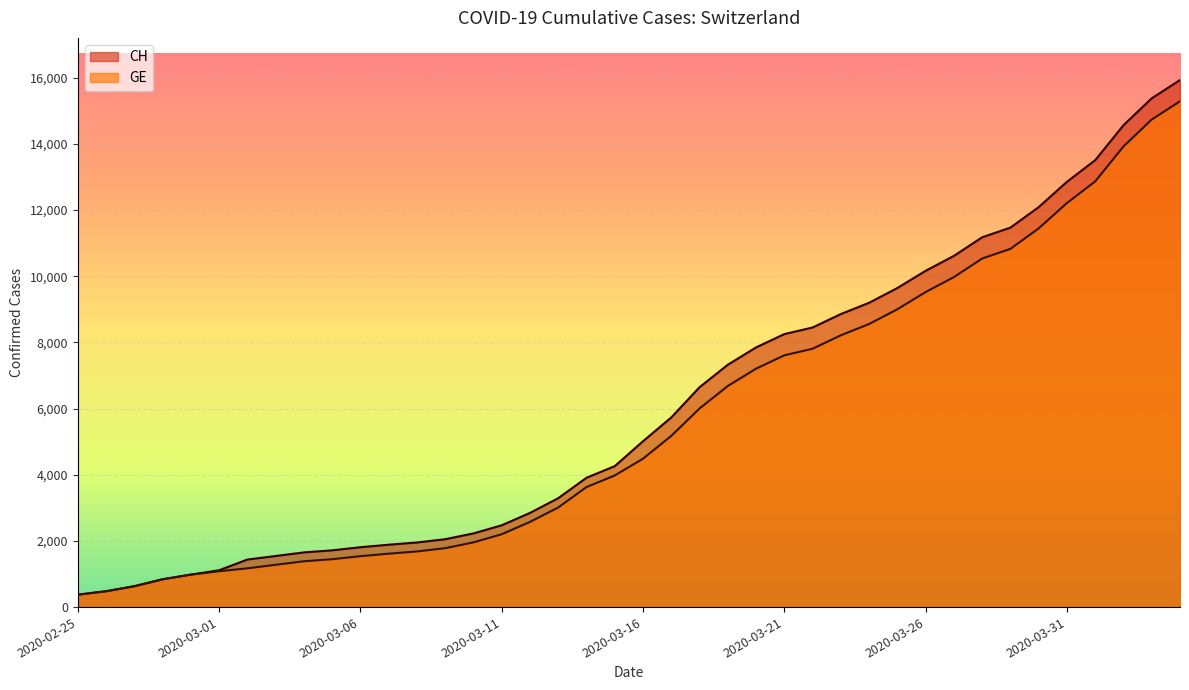

What is the difference between the second highest and second lowest values in the GE series?

14254